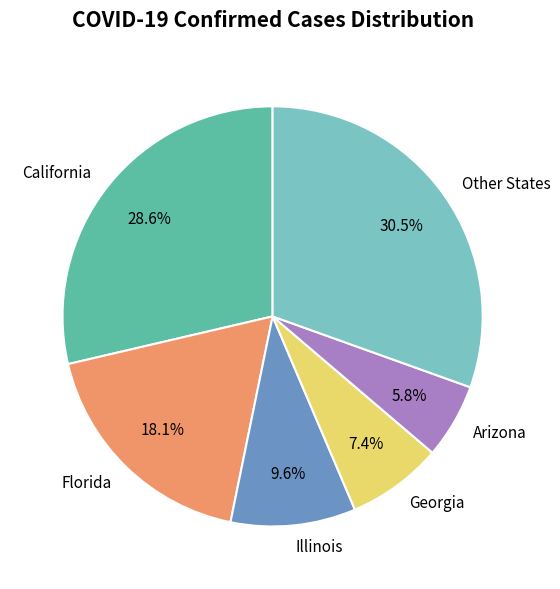

To the nearest percent, what is the average slice percentage?

17%